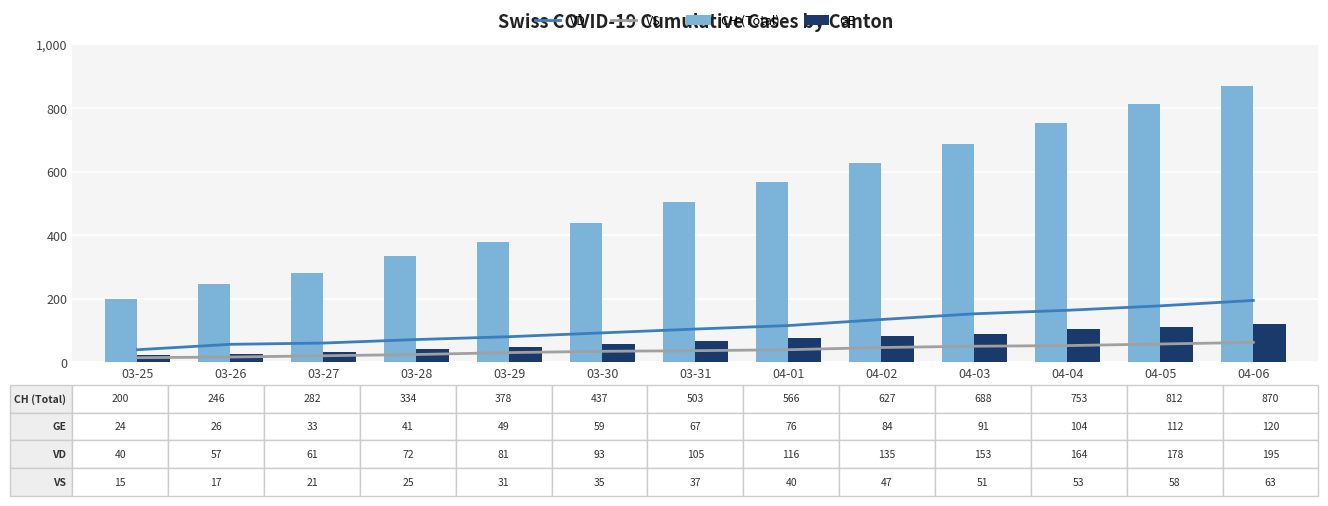

Rank the series by their maximum value, from highest to lowest.

CH (Total), VD, GE, VS